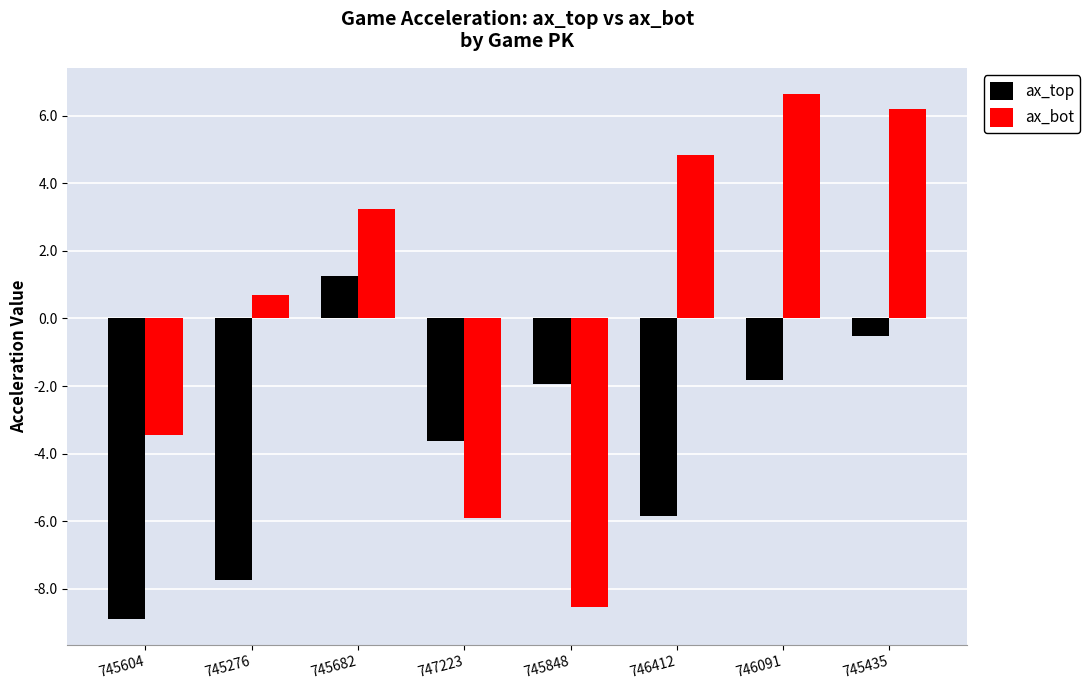

How many data points in ax_top are less than -1?

6